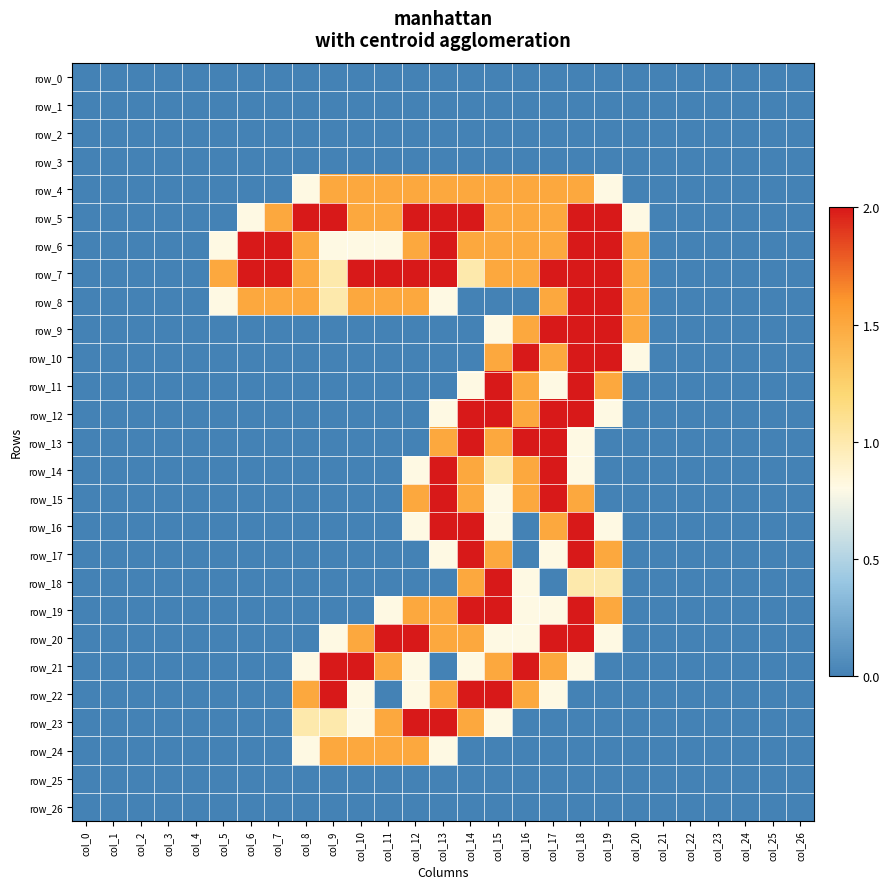

Rank the series at col_2 from highest to lowest value.

row_0, row_1, row_2, row_3, row_4, row_5, row_6, row_7, row_8, row_9, row_10, row_11, row_12, row_13, row_14, row_15, row_16, row_17, row_18, row_19, row_20, row_21, row_22, row_23, row_24, row_25, row_26